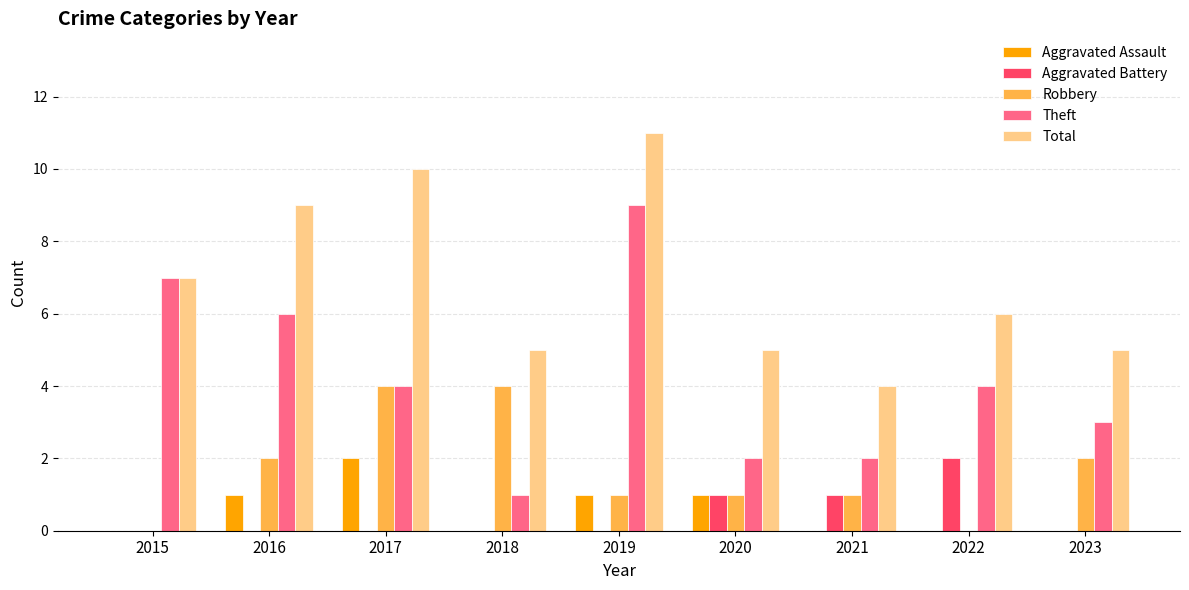

At which category does the chart reach its peak across all series?

2019